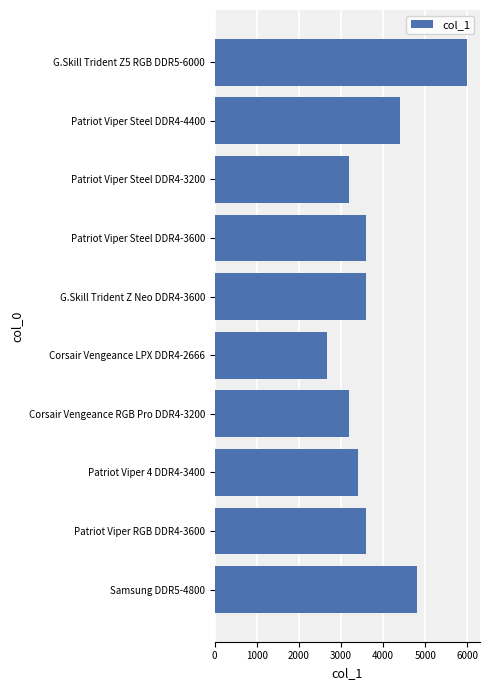

At which label is the value closest to 4333?

Patriot Viper Steel DDR4-4400